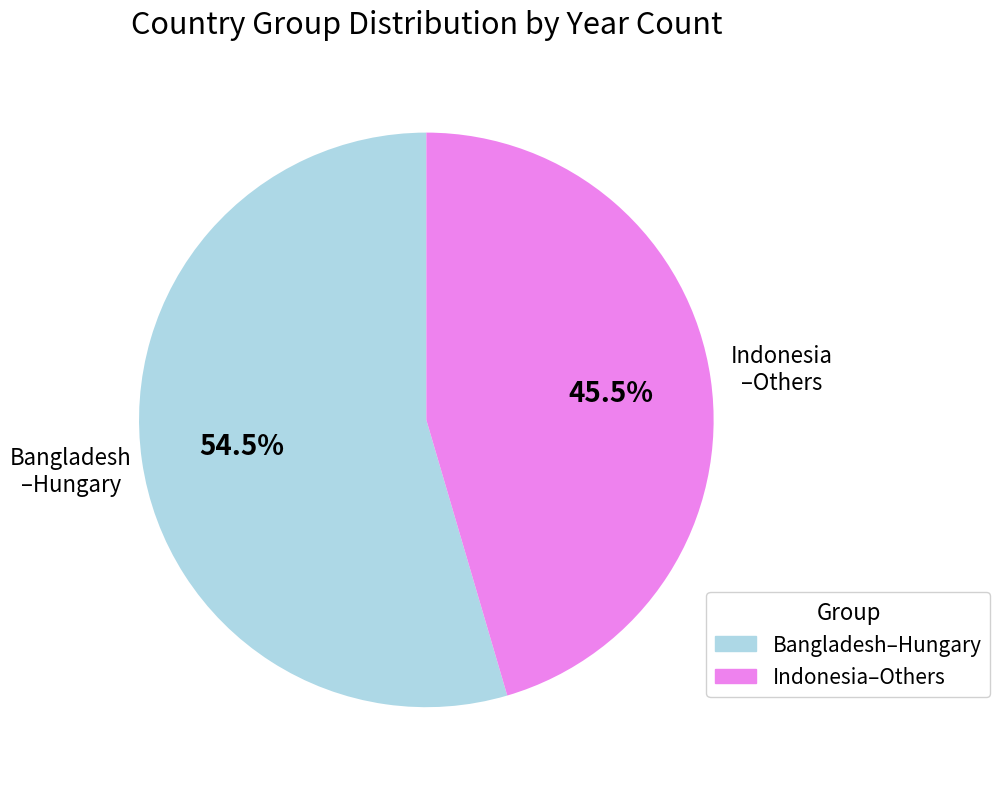

To the nearest percent, what is the average slice percentage?

50%